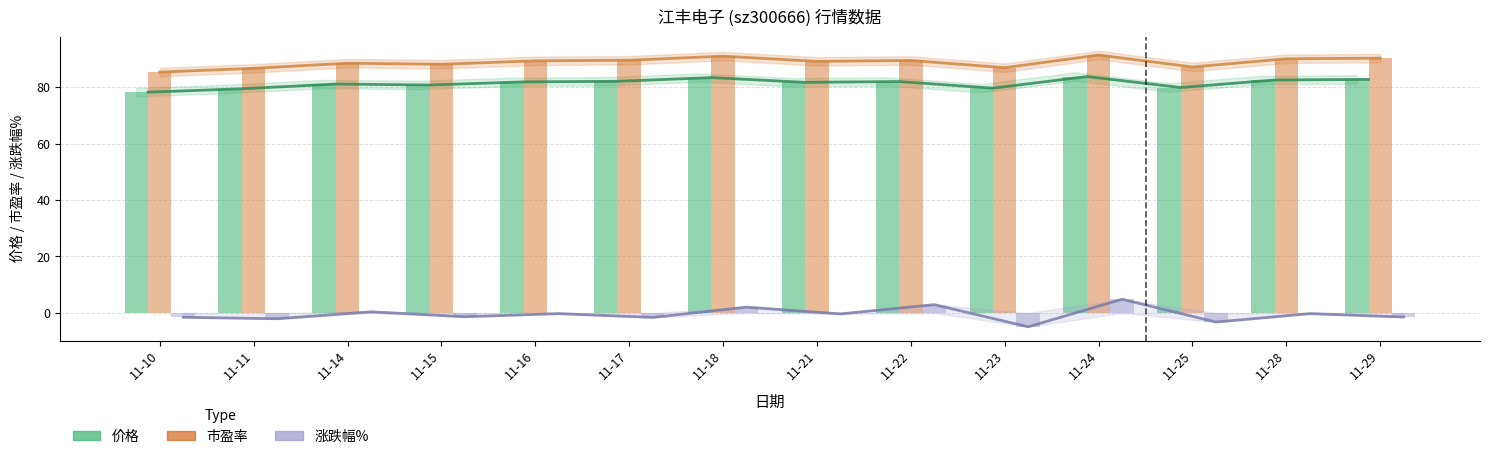

Reading left to right, transcribe all the data shown in this chart.

价格: 78.2	79.4	81.0	80.7	81.8	82.0	83.3	81.7	81.9	79.6	83.7	79.8	82.5	82.7
市盈率: 85.3	86.6	88.4	88.1	89.3	89.5	90.9	89.1	89.4	86.8	91.3	87.1	90.0	90.2
涨跌幅%: -1.5	-2.0	0.4	-1.3	-0.2	-1.6	2.1	-0.3	2.9	-4.9	4.8	-3.2	-0.2	-1.4